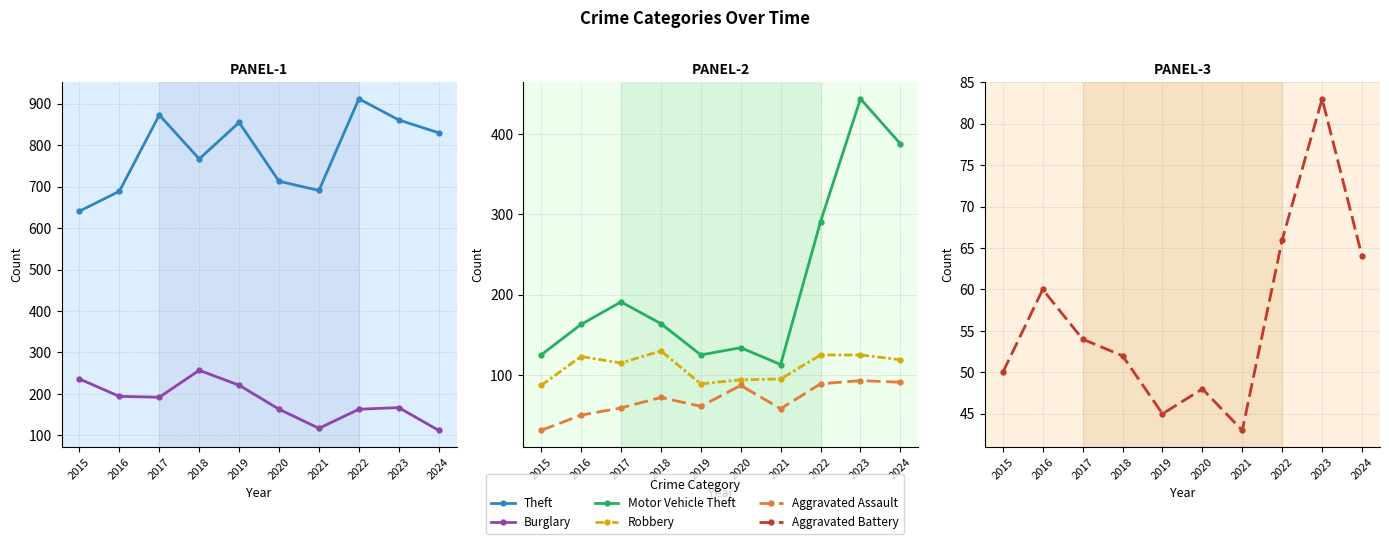

What is the average value of the Burglary series?

182